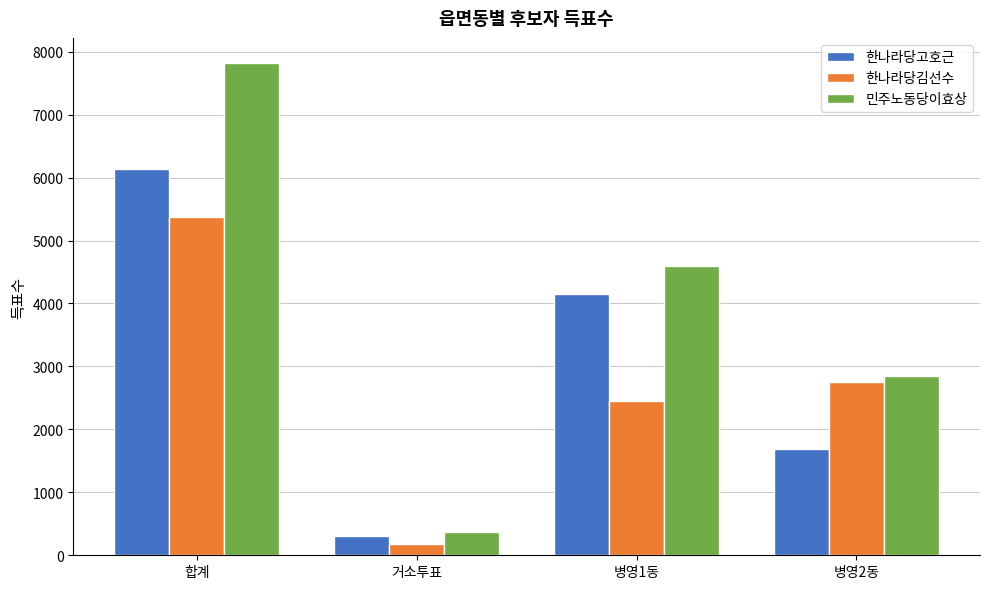

At which label is 한나라당고호근 closest to 3226?

병영1동